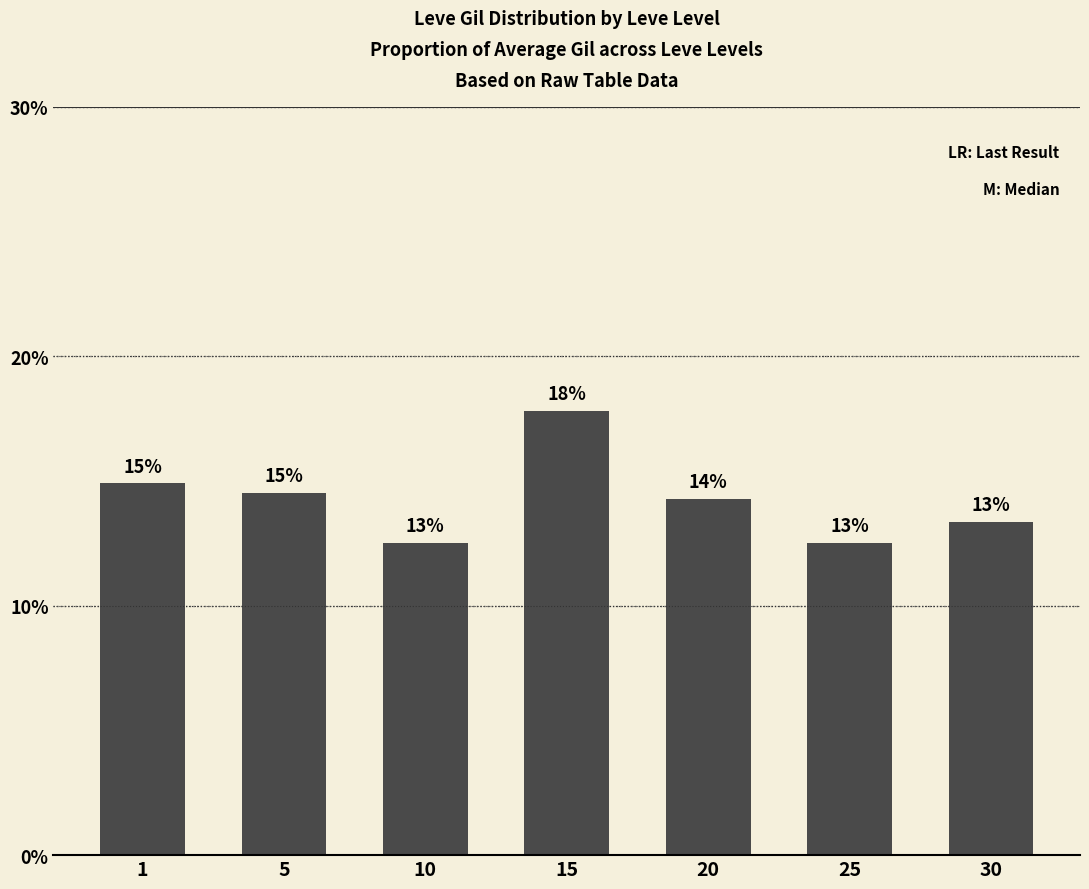

List the labels in order of value, largest first.

15, 1, 5, 20, 30, 10, 25